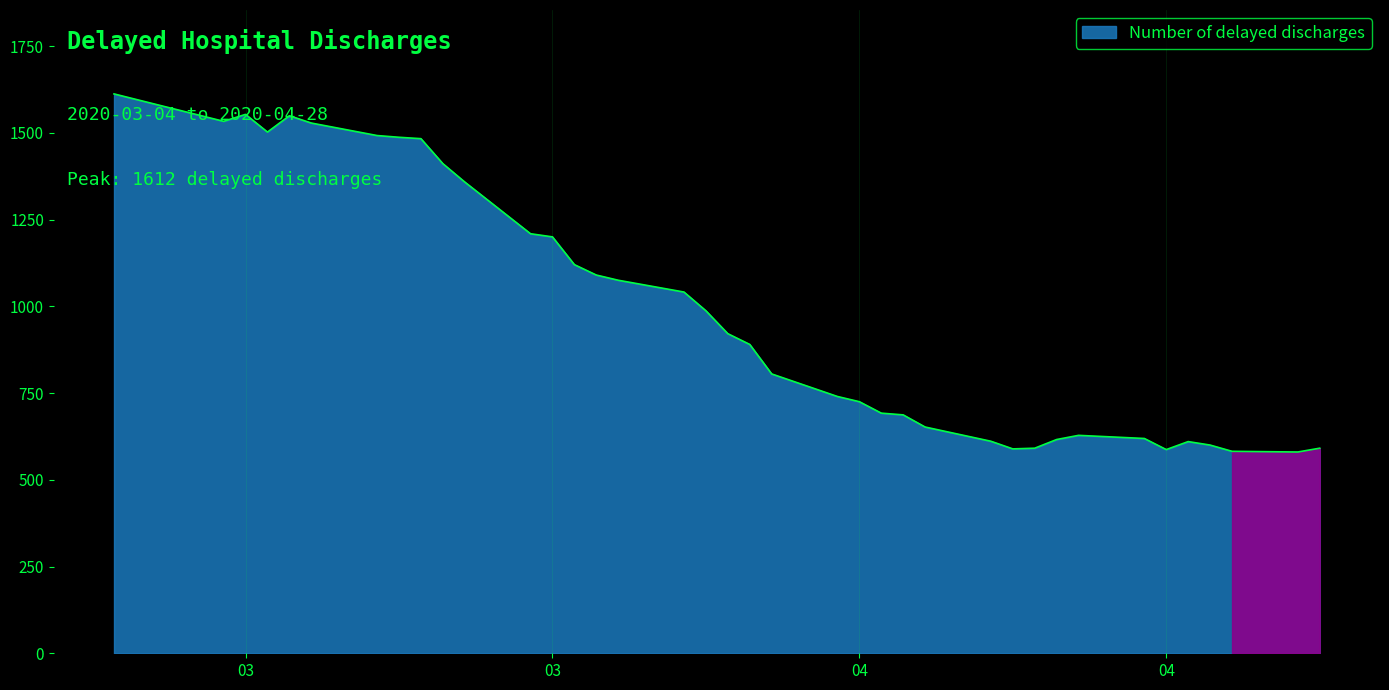

What is the smallest value displayed?

580